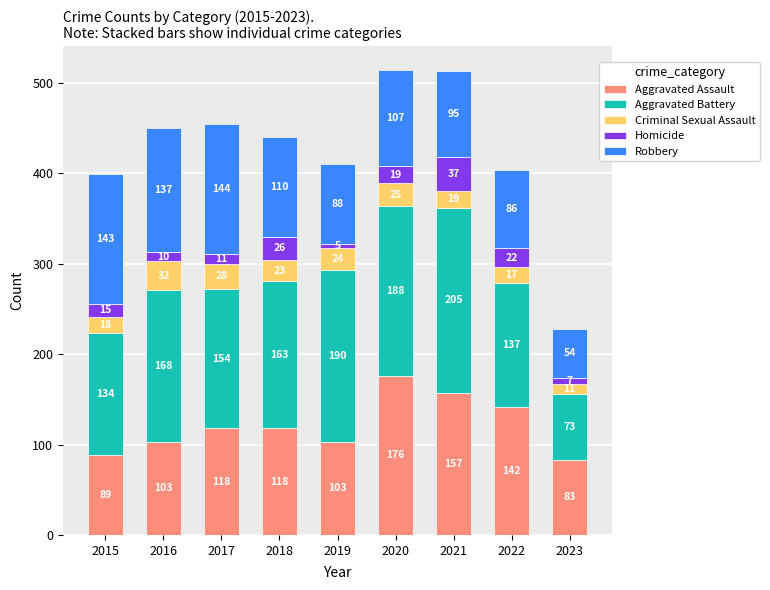

What is the difference between the maximum and second lowest values in the Aggravated Assault series?

87